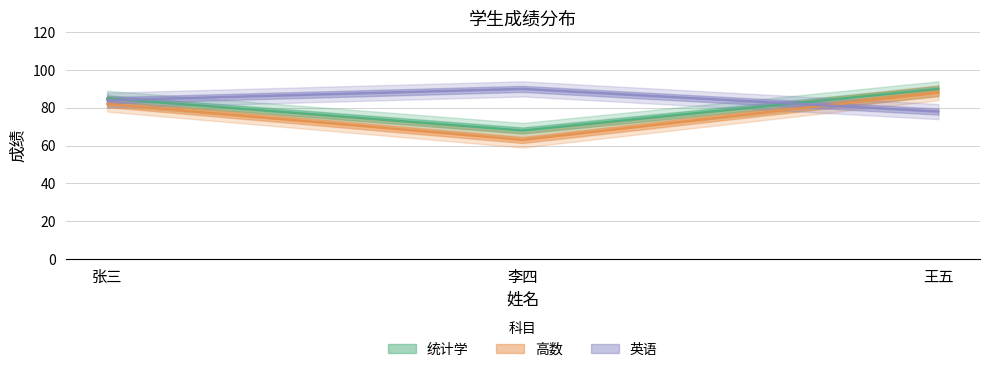

What is the average value of the 统计学 series?

81